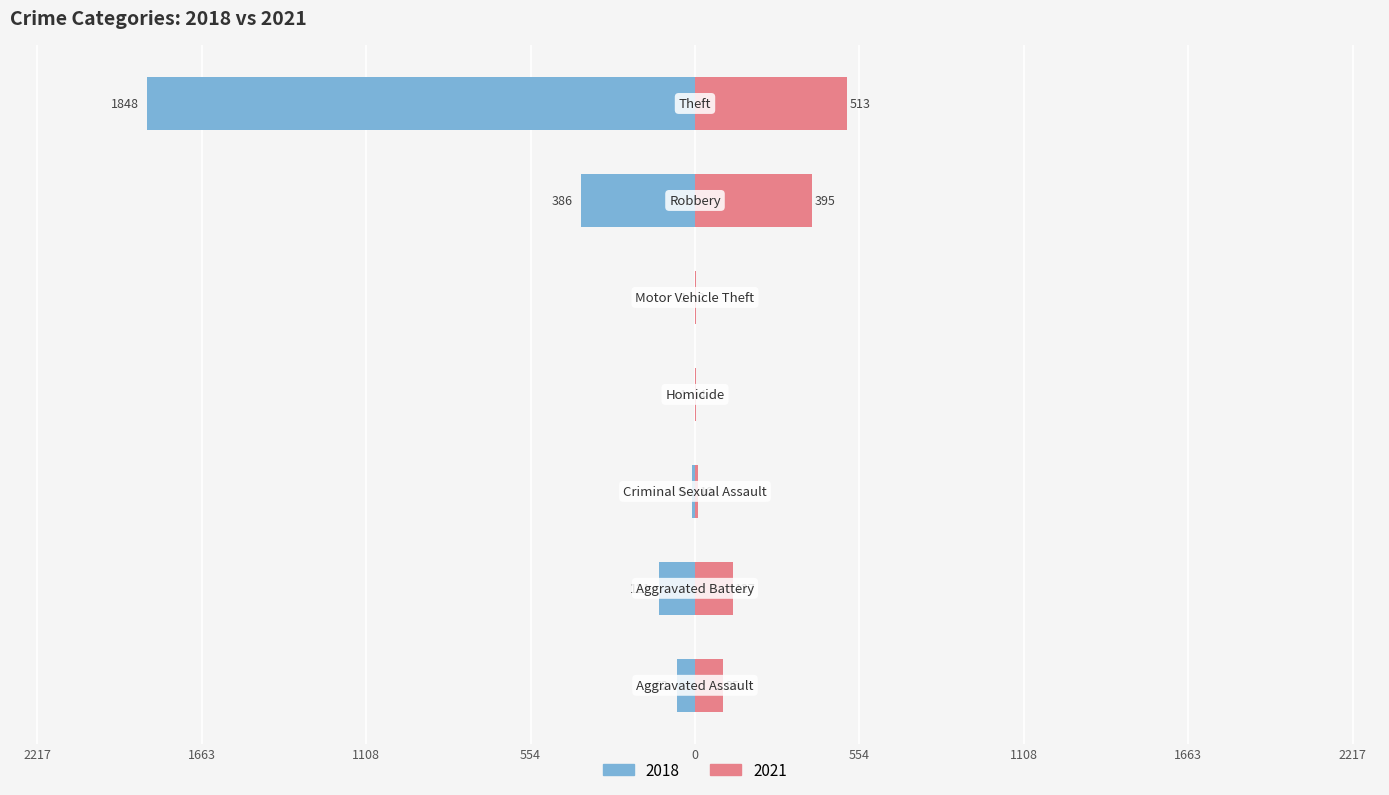

The value of 2021 at Motor Vehicle Theft is 2. True or false?

True